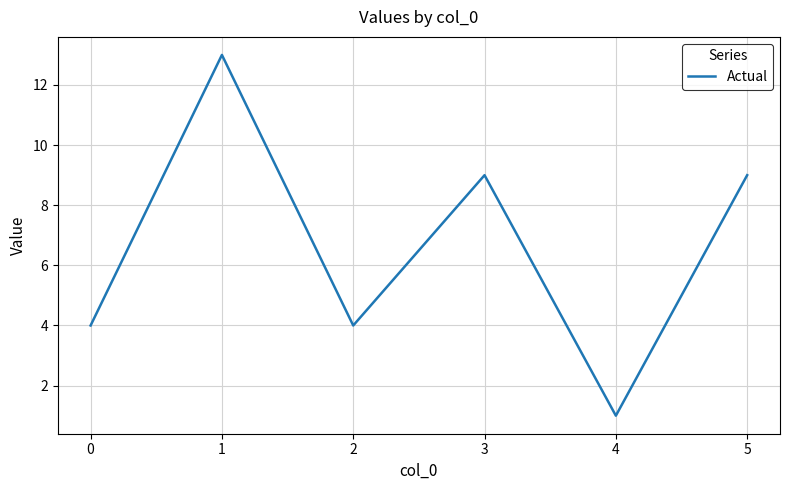

Where is the first local minimum?

2